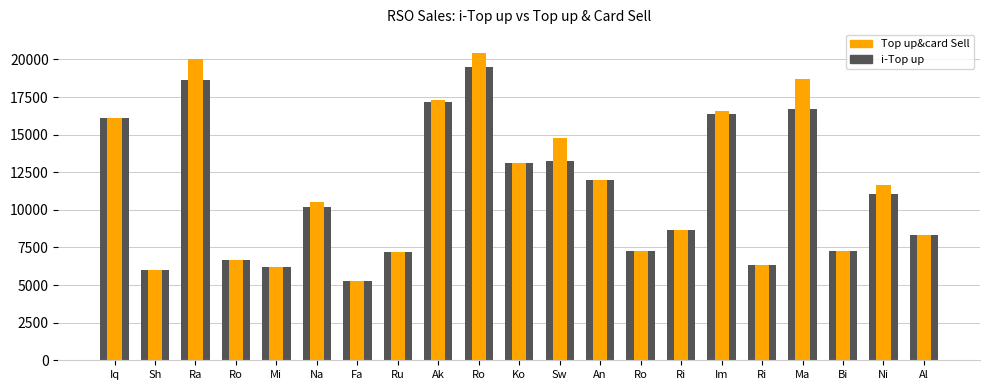

What are all the series names shown in the legend?

i-Top up, Top up&card Sell